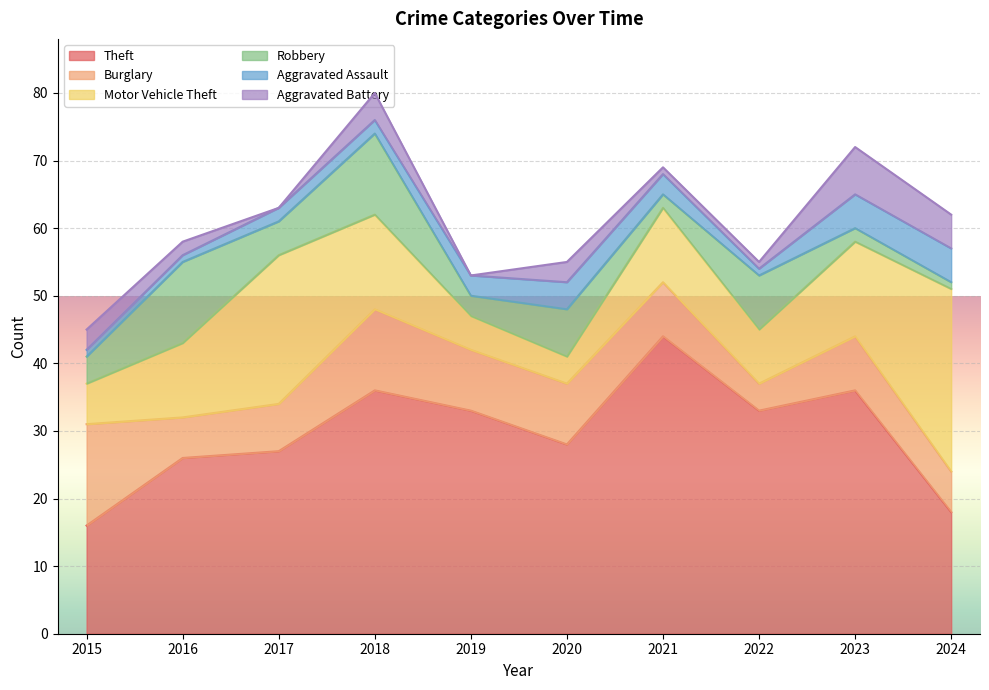

Reading left to right, what are all the values shown in this chart?

Theft: 2015=16	2016=26	2017=27	2018=36	2019=33	2020=28	2021=44	2022=33	2023=36	2024=18
Burglary: 2015=15	2016=6	2017=7	2018=12	2019=9	2020=9	2021=8	2022=4	2023=8	2024=6
Motor Vehicle Theft: 2015=6	2016=11	2017=22	2018=14	2019=5	2020=4	2021=11	2022=8	2023=14	2024=27
Robbery: 2015=4	2016=12	2017=5	2018=12	2019=3	2020=7	2021=2	2022=8	2023=2	2024=1
Aggravated Assault: 2015=1	2016=1	2017=2	2018=2	2019=3	2020=4	2021=3	2022=1	2023=5	2024=5
Aggravated Battery: 2015=3	2016=2	2017=0	2018=4	2019=0	2020=3	2021=1	2022=1	2023=7	2024=5